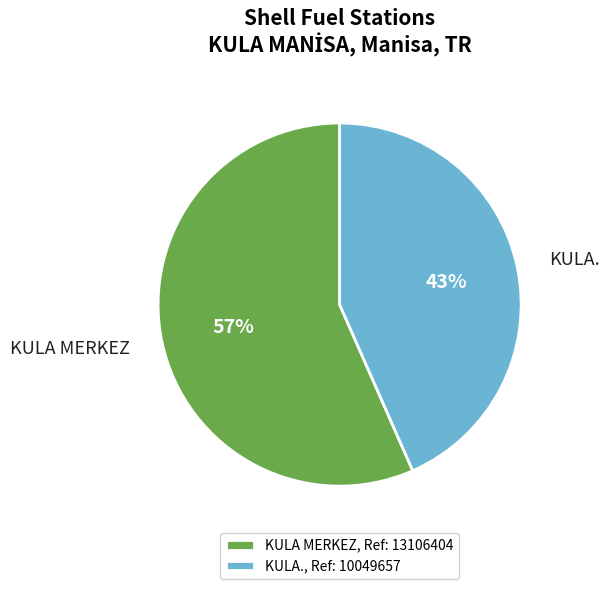

The KULA MERKEZ slice represents 51% of the pie. True or false?

False